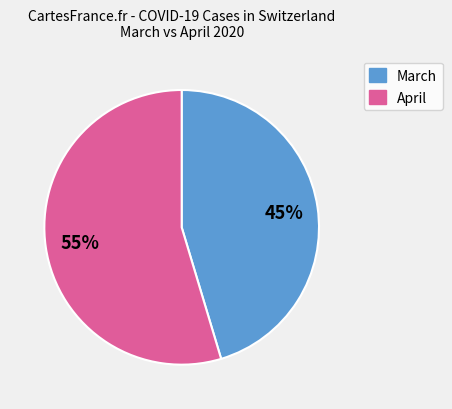

Does any single category account for the majority?

Yes